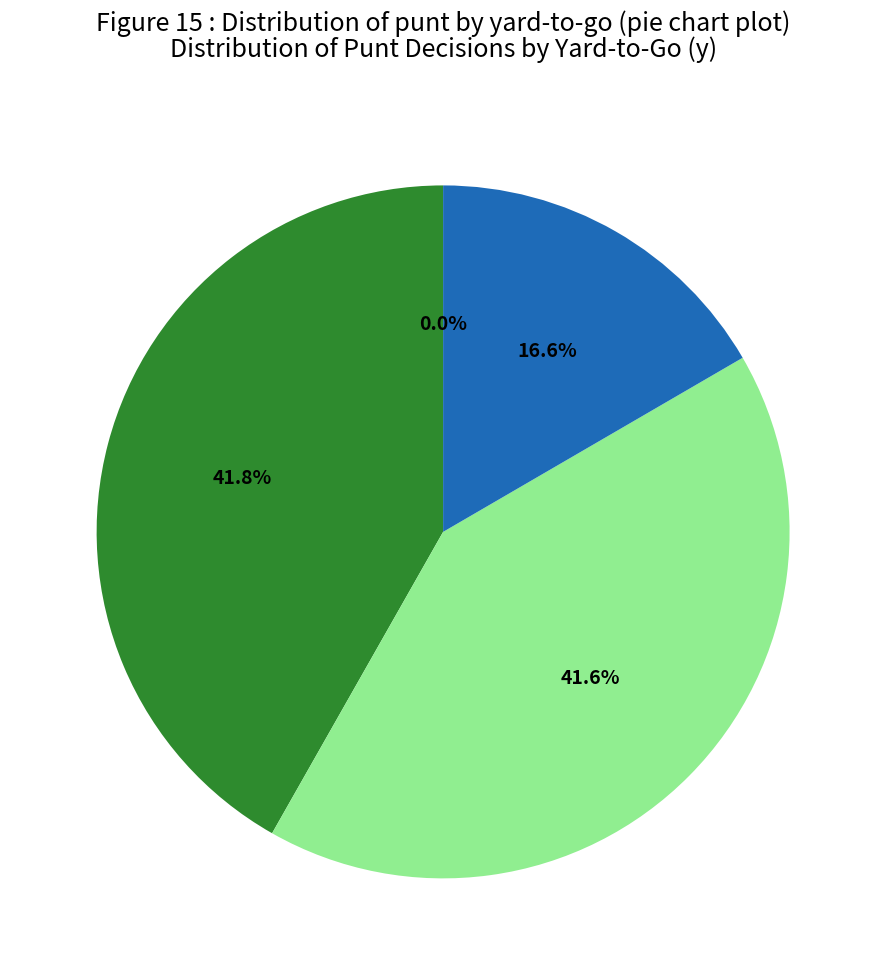

True or false: y=8 accounts for 0% of the total.

True